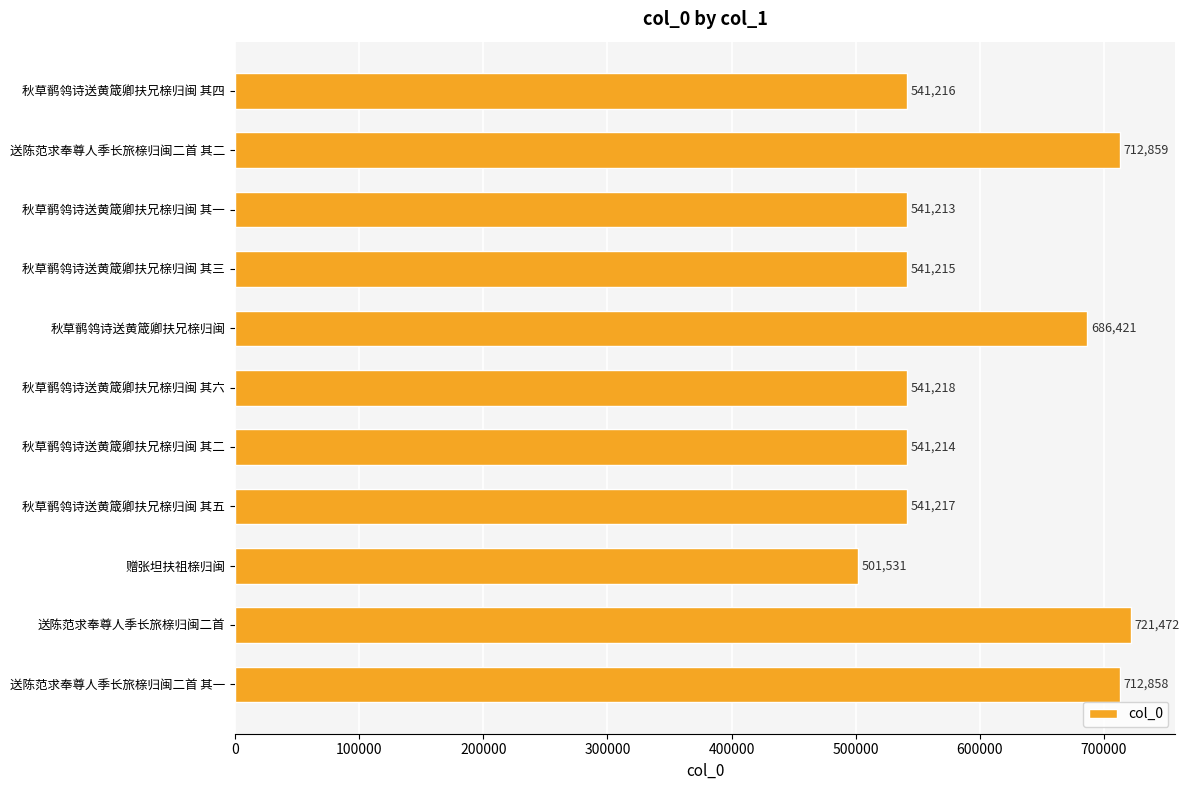

True or false: the data shows 349269 at 秋草鹡鸰诗送黄箴卿扶兄榇归闽 其三.

False